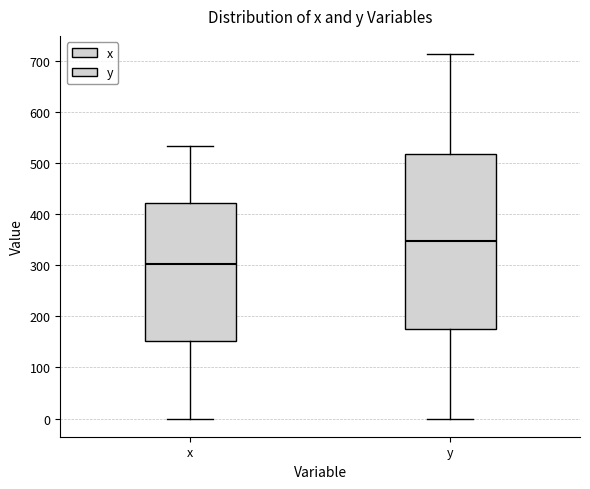

Which box is the tallest, from its lower edge to its upper edge?

y